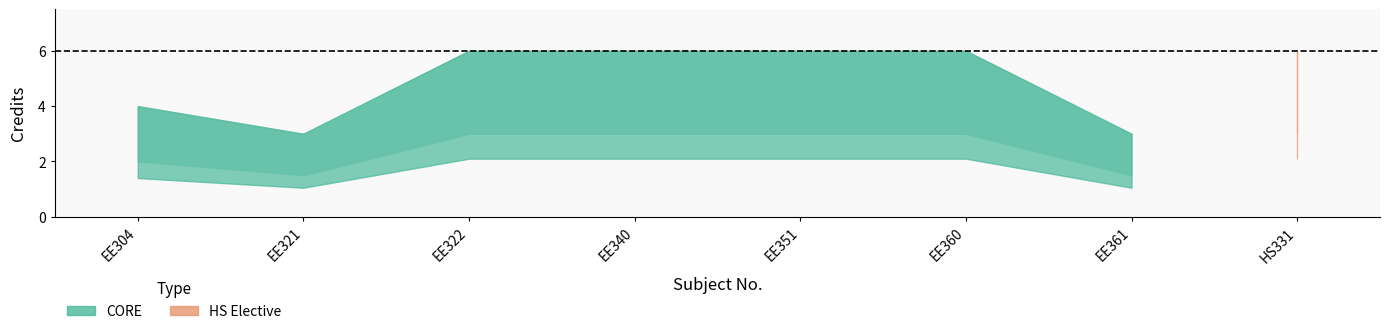

How many lines are shown in the chart?

3